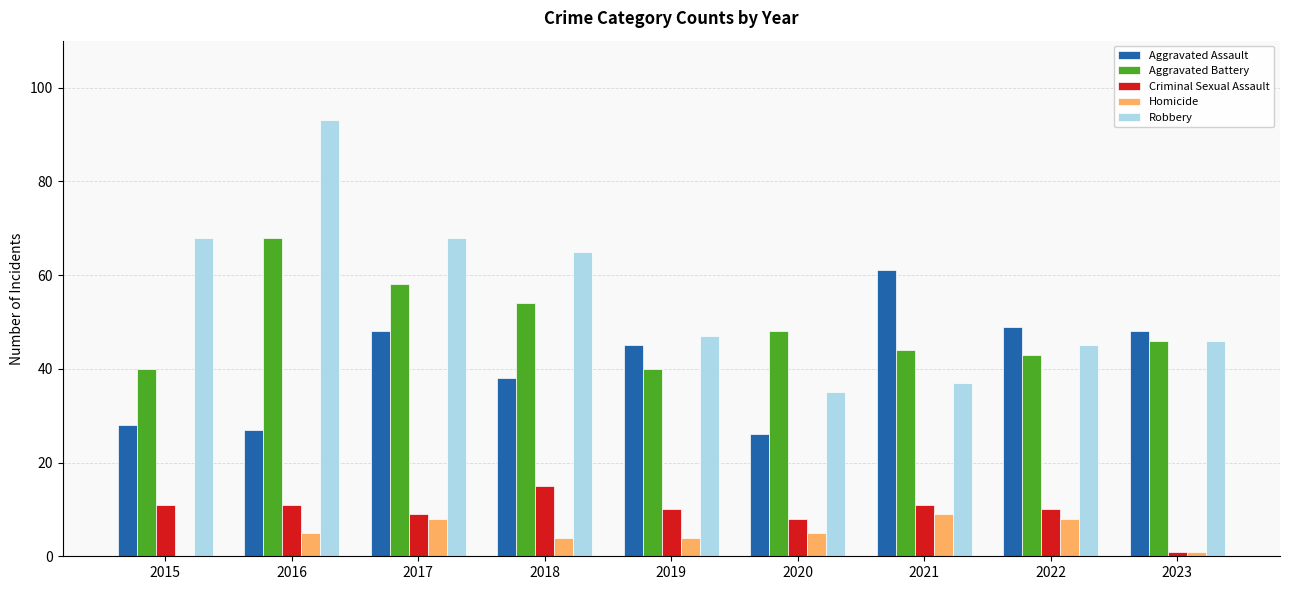

How many series are shown in this chart?

5